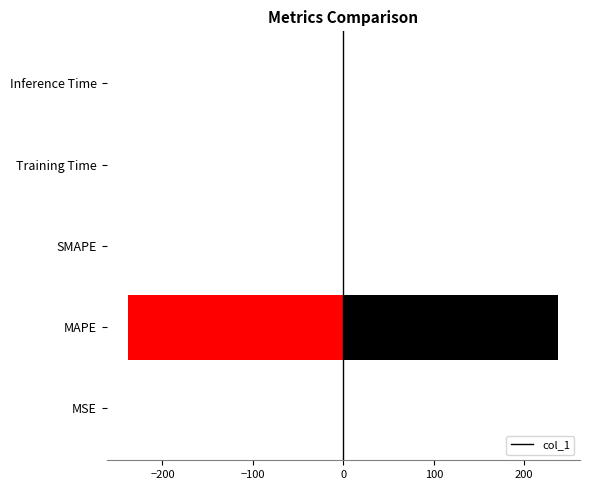

What is the difference between the maximum and second lowest values?

237.8